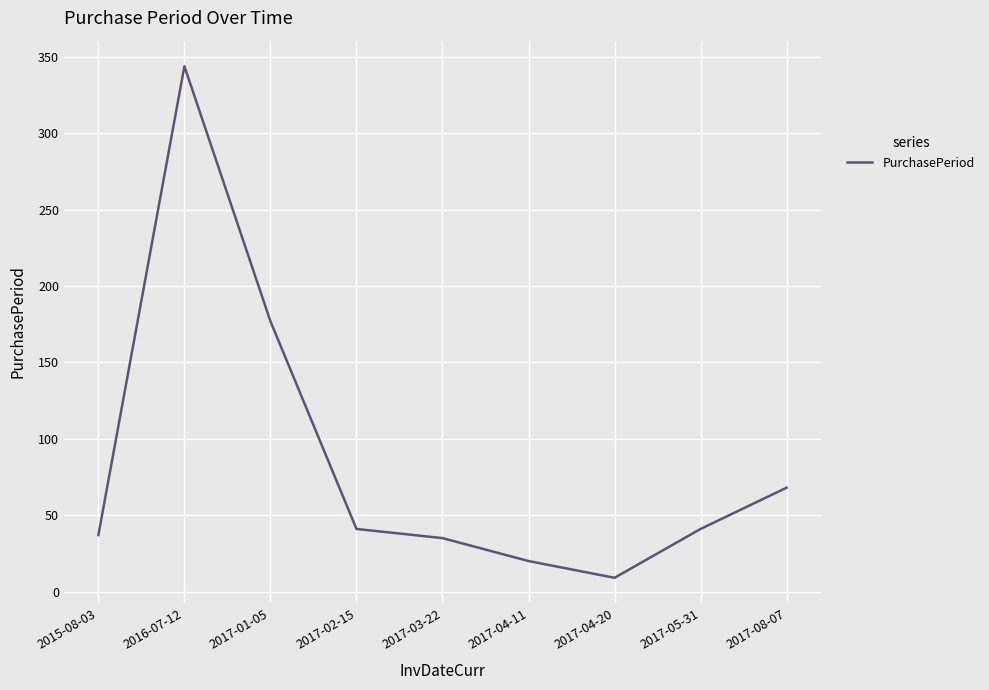

What position from the right is 2017-01-05?

7